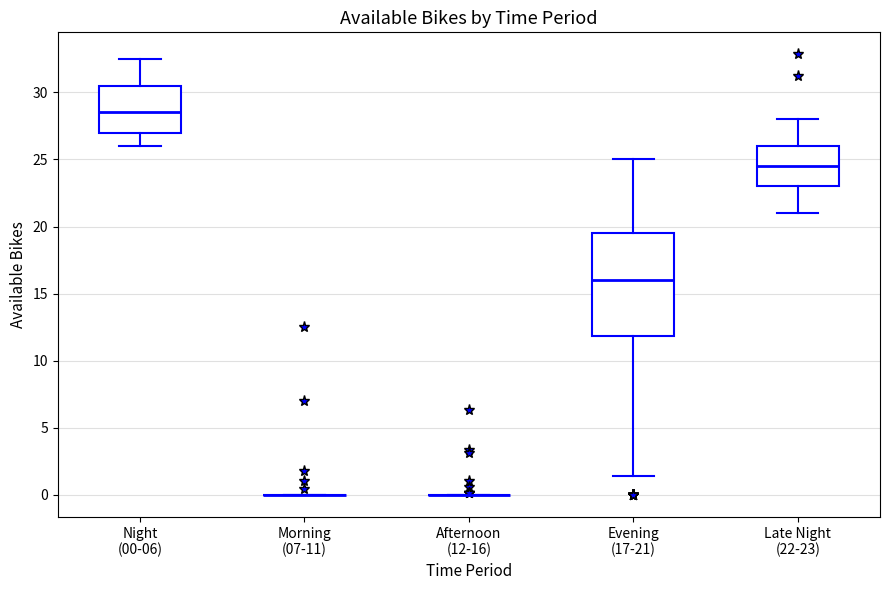

Where does the lower whisker of the box for Evening (17-21) end on the y-axis? The values are not printed on the chart, so give them approximately, as read against the axis.

1.5